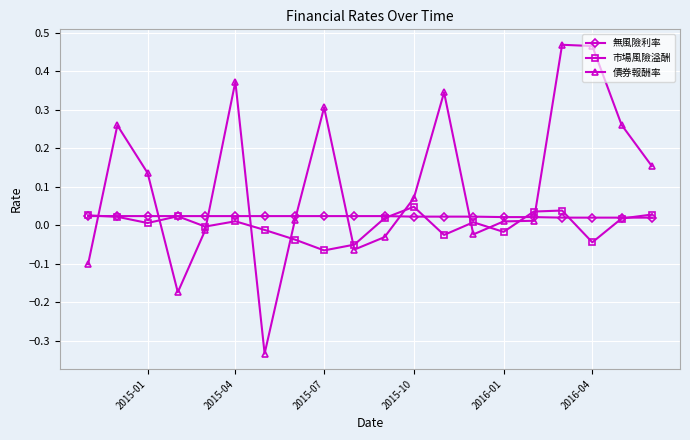

How many interior local valleys does the 市場風險溢酬 series have?

6